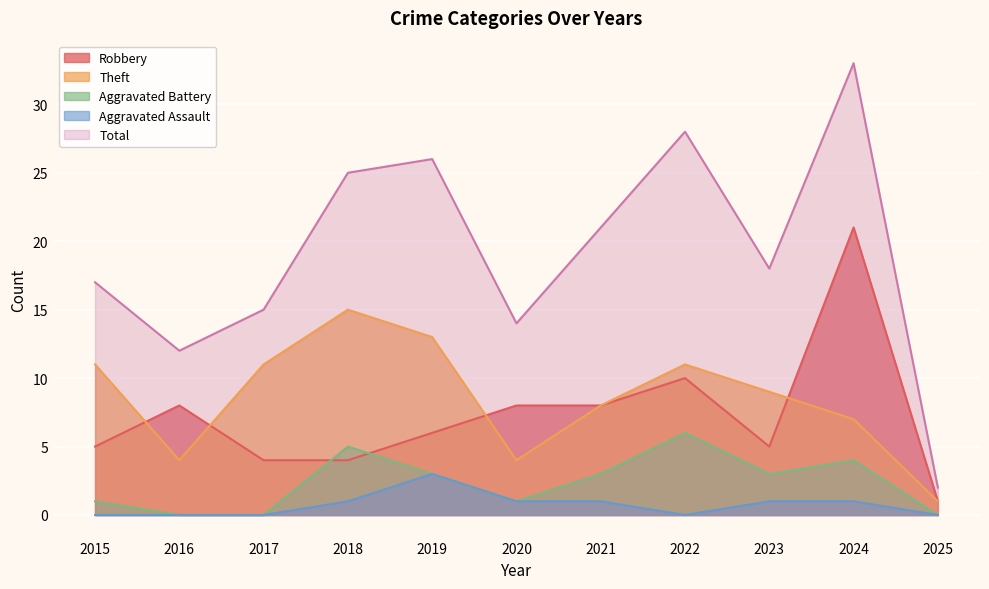

What is the highest value of the Total series?

33